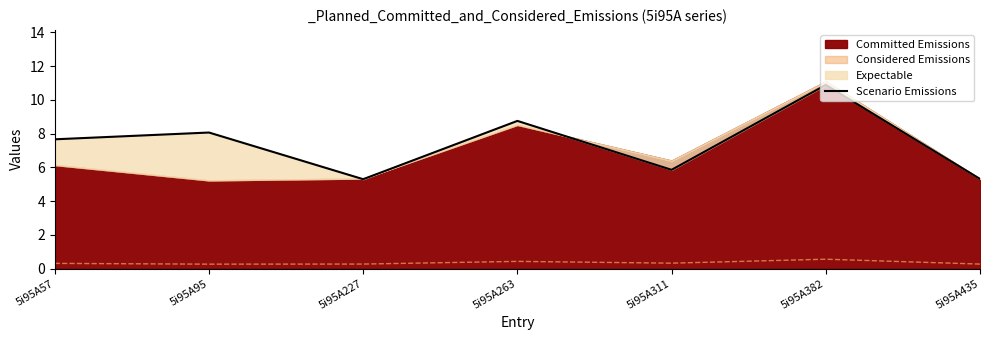

Is it true that the value at 5i95A382 is 10.9?

True